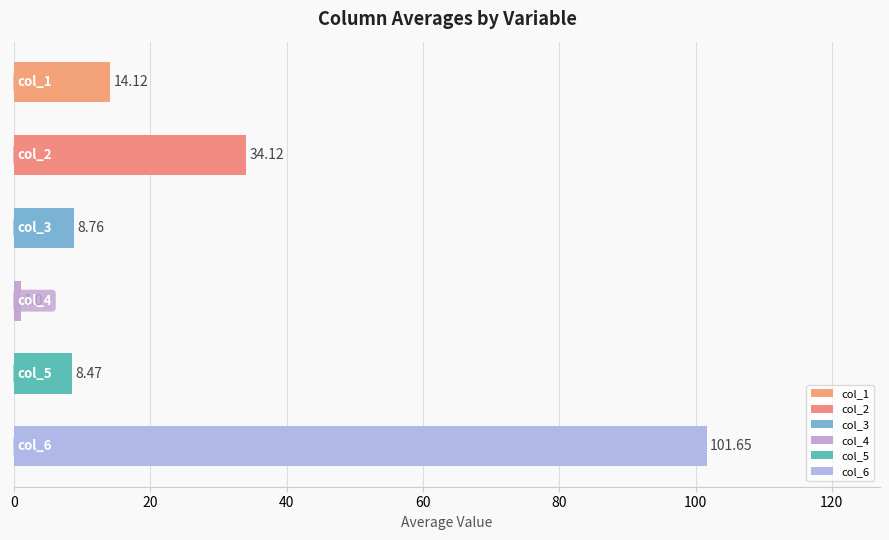

Which series changed the most between col_6 mean and 13?

col_2